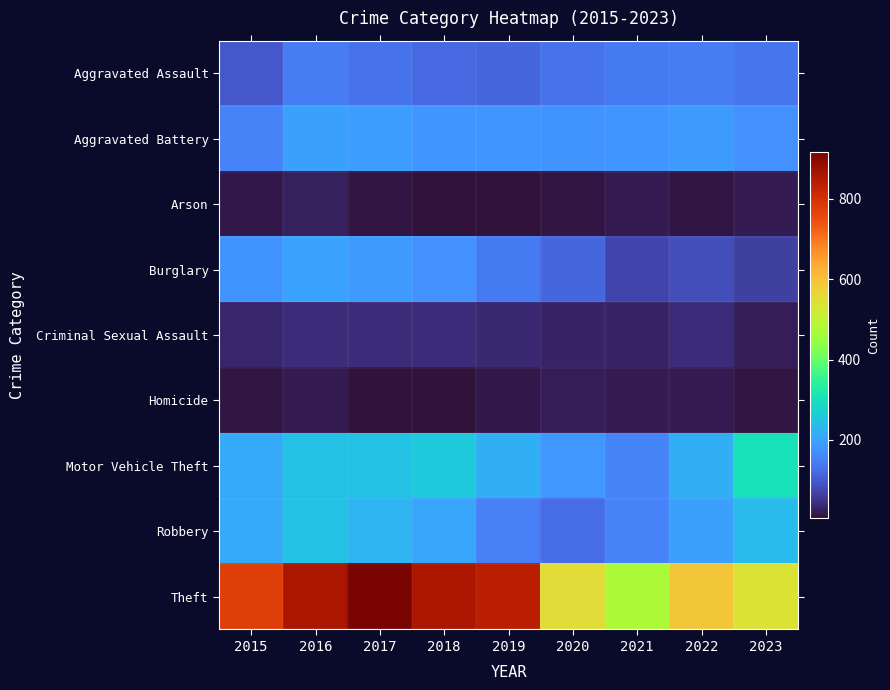

List the series in order of their peak value, lowest first.

Homicide, Arson, Criminal Sexual Assault, Aggravated Assault, Aggravated Battery, Burglary, Robbery, Motor Vehicle Theft, Theft